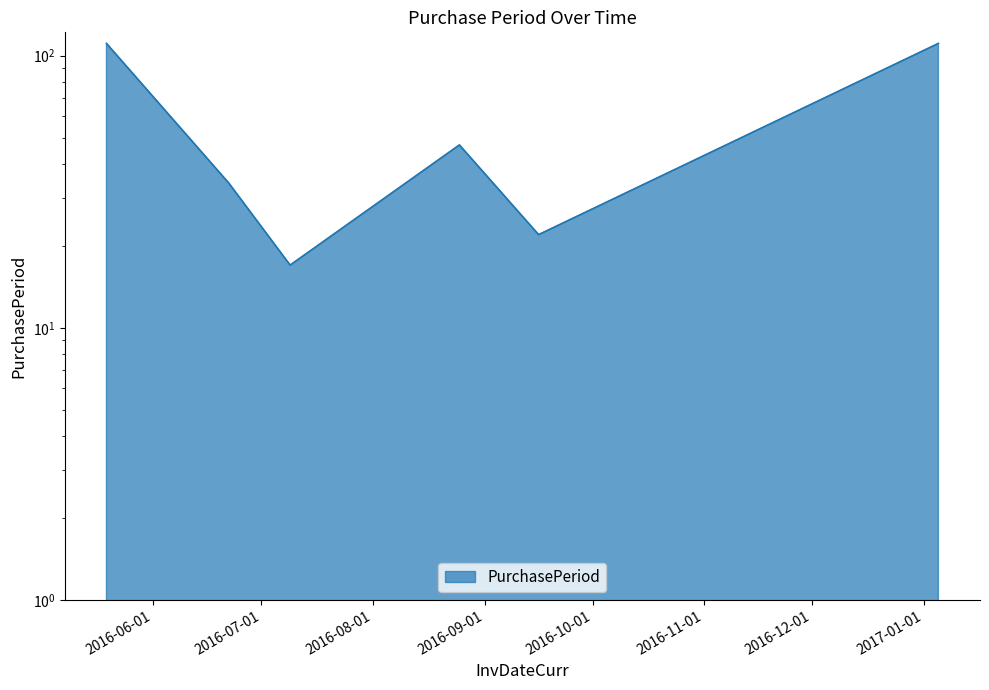

At which category does the chart reach its peak across all series?

2016-05-19